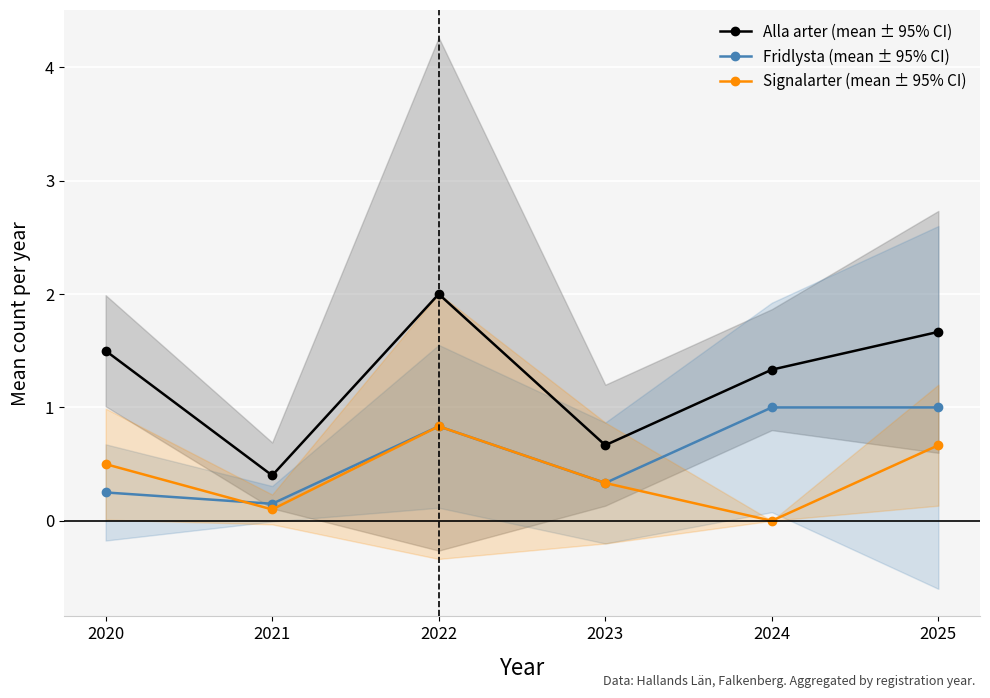

Is it true that Signalarter (mean ± 95% CI) equals 0.0 at 2024?

True